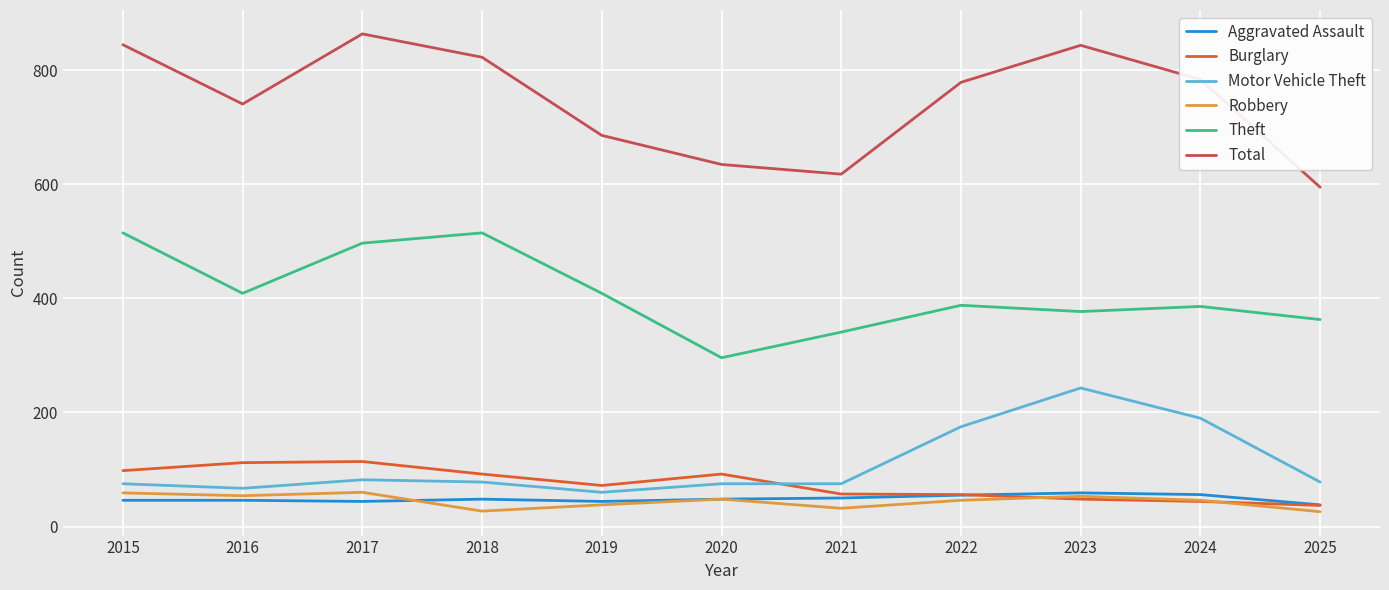

What is the average value of the Robbery series?

44